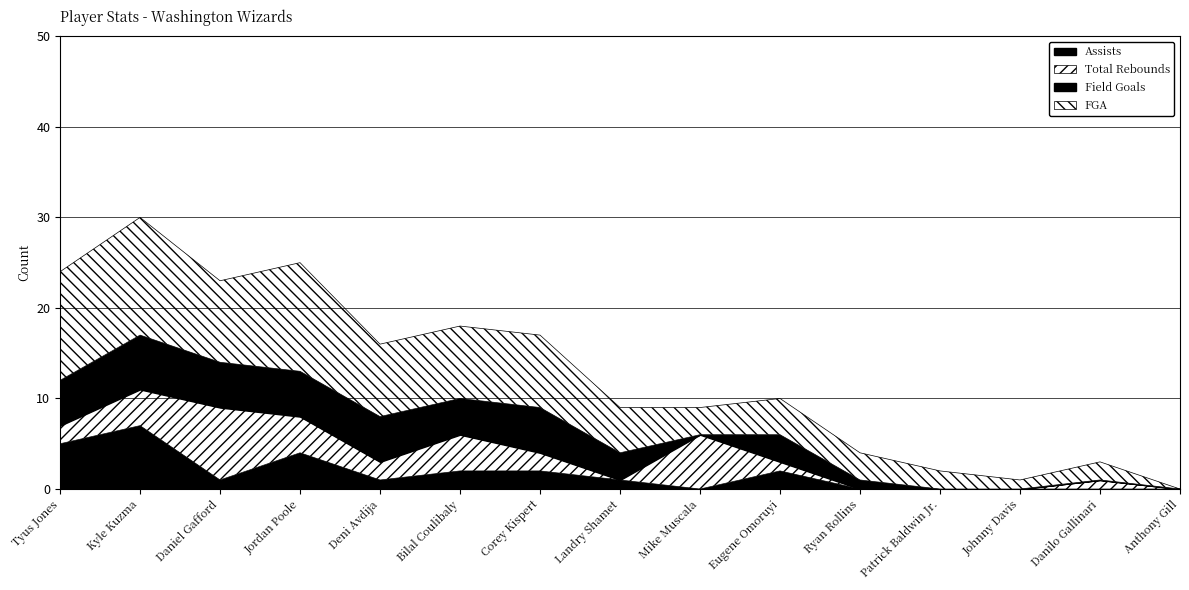

Reading right to left, list all the values displayed in this chart.

Assists: 0	0	0	0	0	2	0	1	2	2	1	4	1	7	5
Total Rebounds: 0	1	0	0	0	1	6	0	2	4	2	4	8	4	2
Field Goals: 0	0	0	0	1	3	0	3	5	4	5	5	5	6	5
FGA: 0	2	1	2	3	4	3	5	8	8	8	12	9	13	12